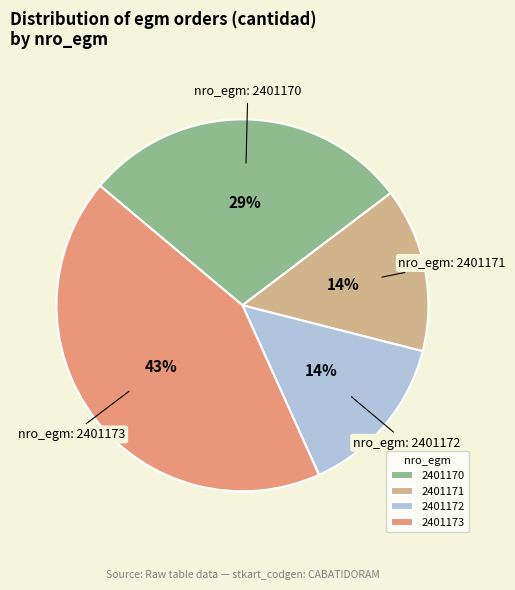

Which slice is the largest?

2401173